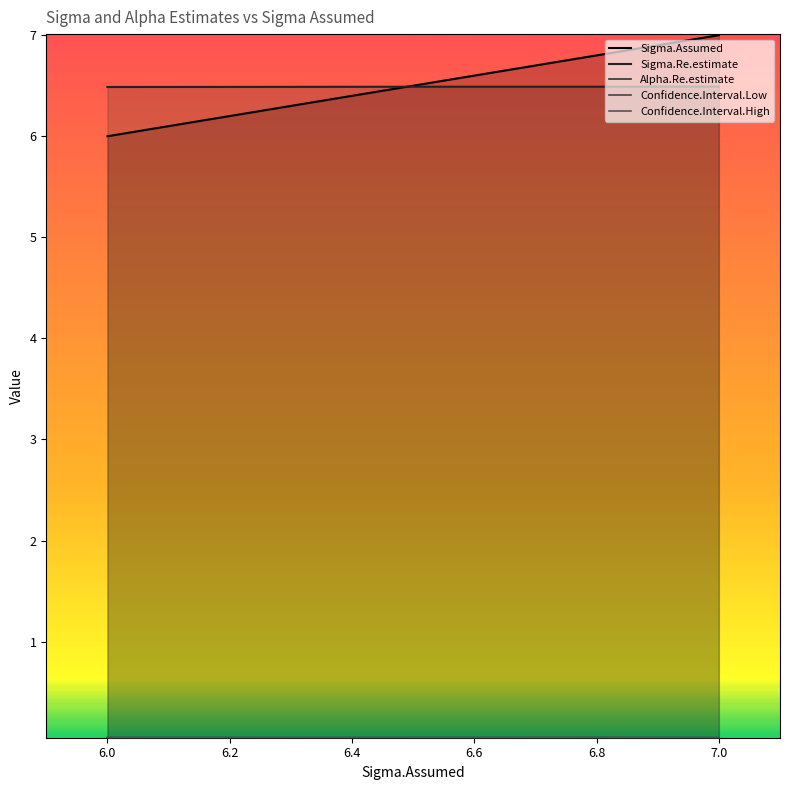

How many lines are shown in the chart?

5